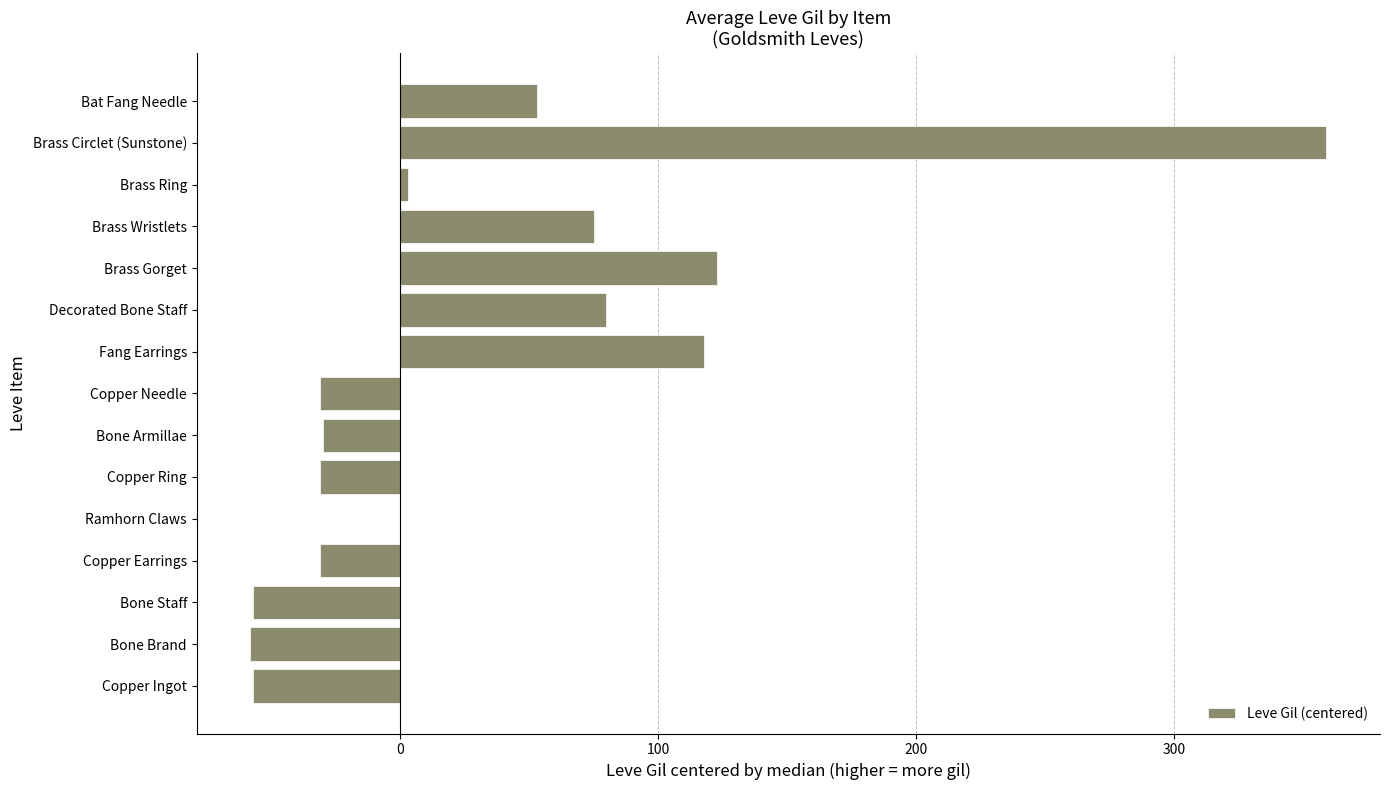

True or false: the data shows 118 at Fang Earrings.

True